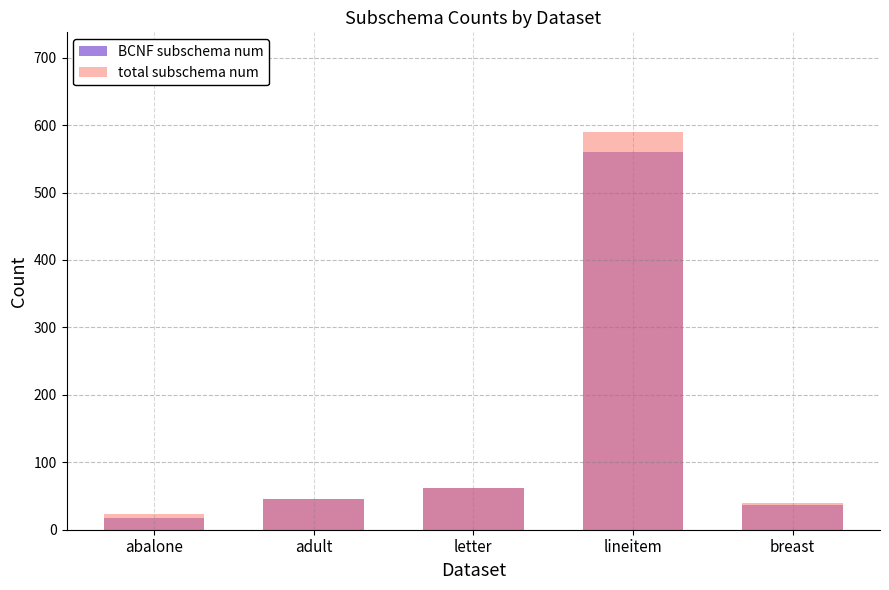

What is the sum of the total subschema num values at lineitem and abalone?

613